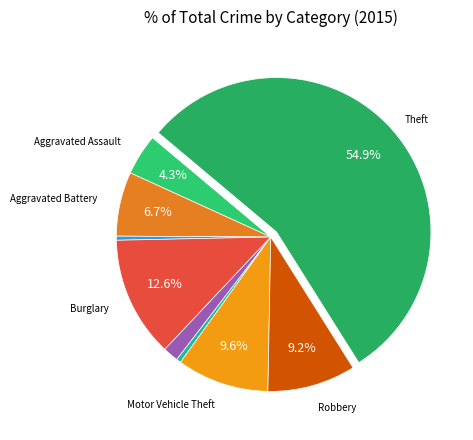

How many segments does this pie chart have?

9